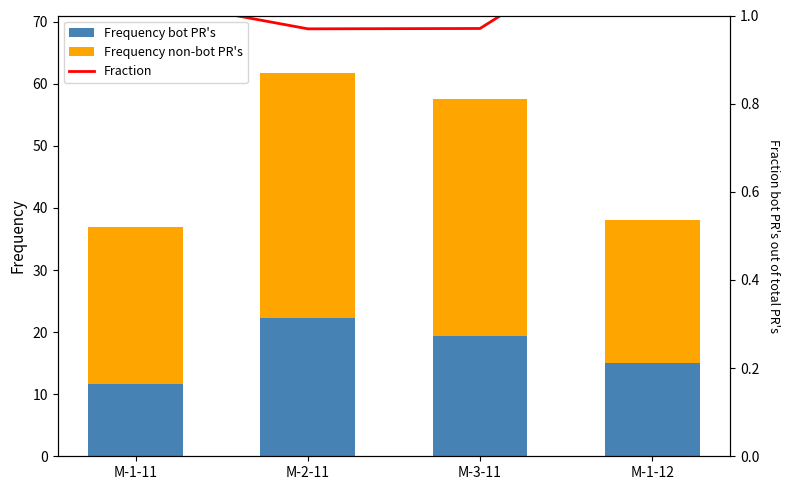

At which label is Fraction closest to 1?

M-3-11